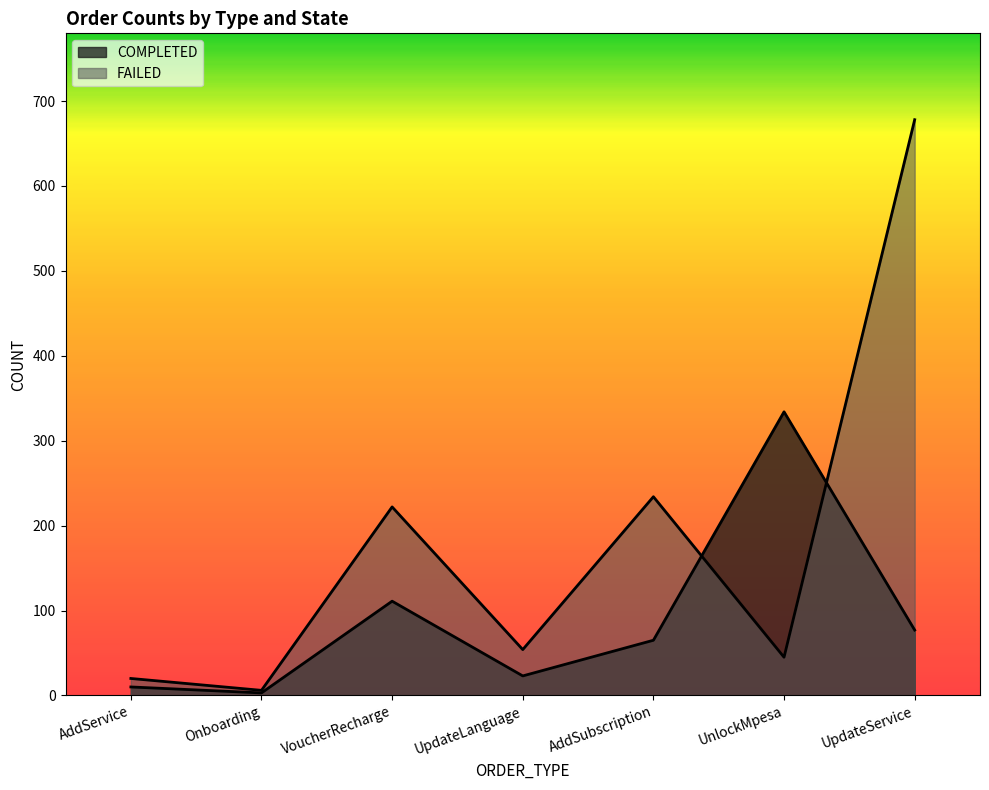

Reading left to right, extract all data points from this chart.

COMPLETED: AddService=10	Onboarding=3	VoucherRecharge=111	UpdateLanguage=23	AddSubscription=65	UnlockMpesa=334	UpdateService=77
FAILED: AddService=20	Onboarding=6	VoucherRecharge=222	UpdateLanguage=54	AddSubscription=234	UnlockMpesa=45	UpdateService=678